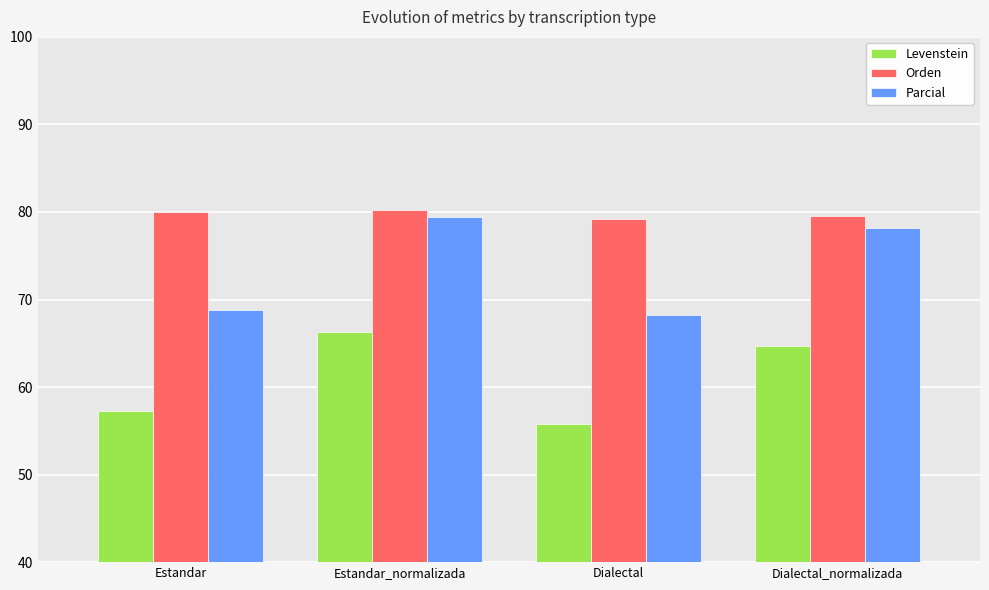

What is the approximate value of Levenstein at Estandar_normalizada?

66.3